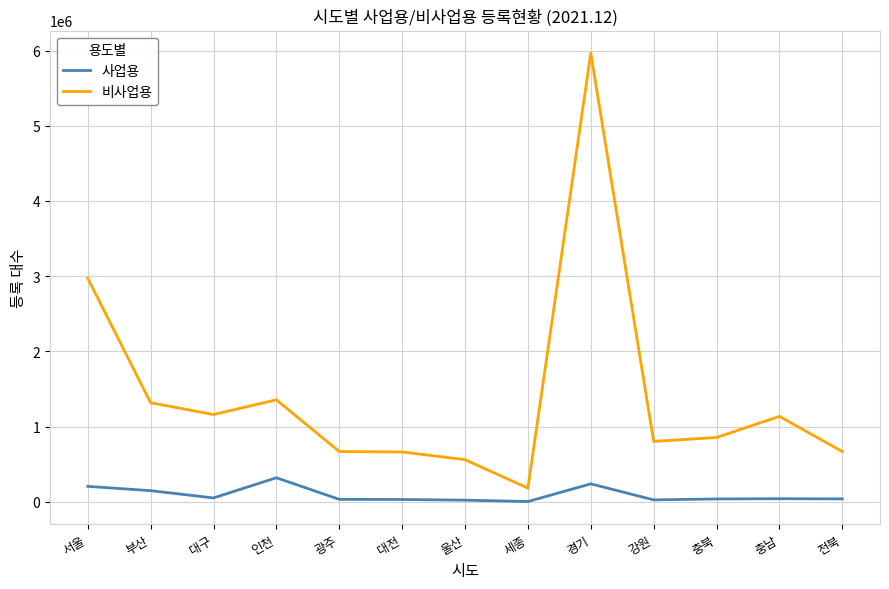

At which category does 사업용 reach its first local valley?

대구